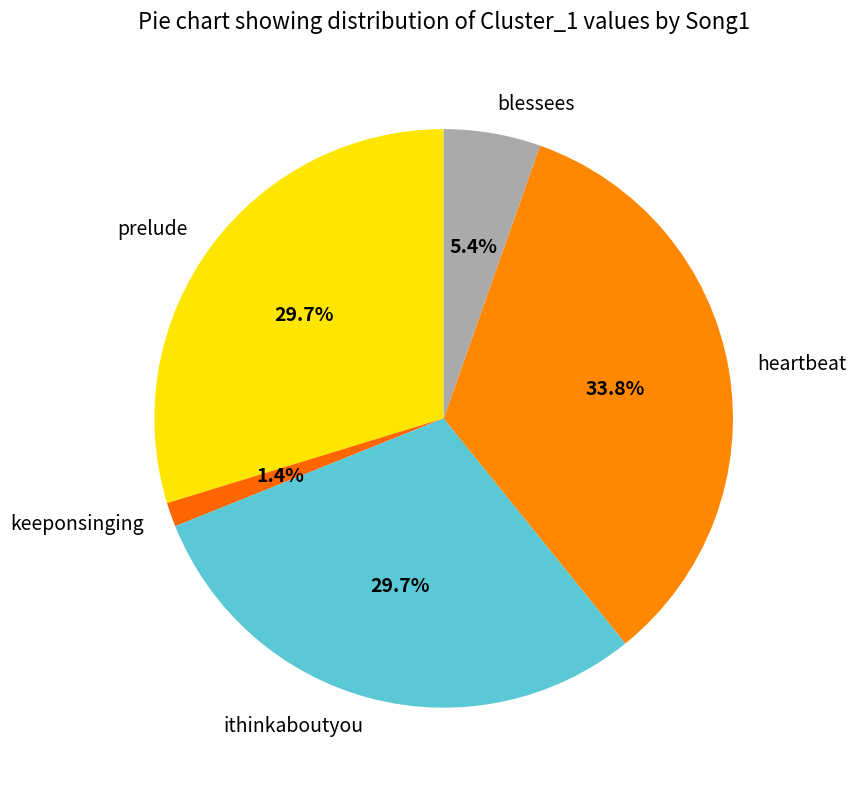

The blessees slice represents 1% of the pie. True or false?

False